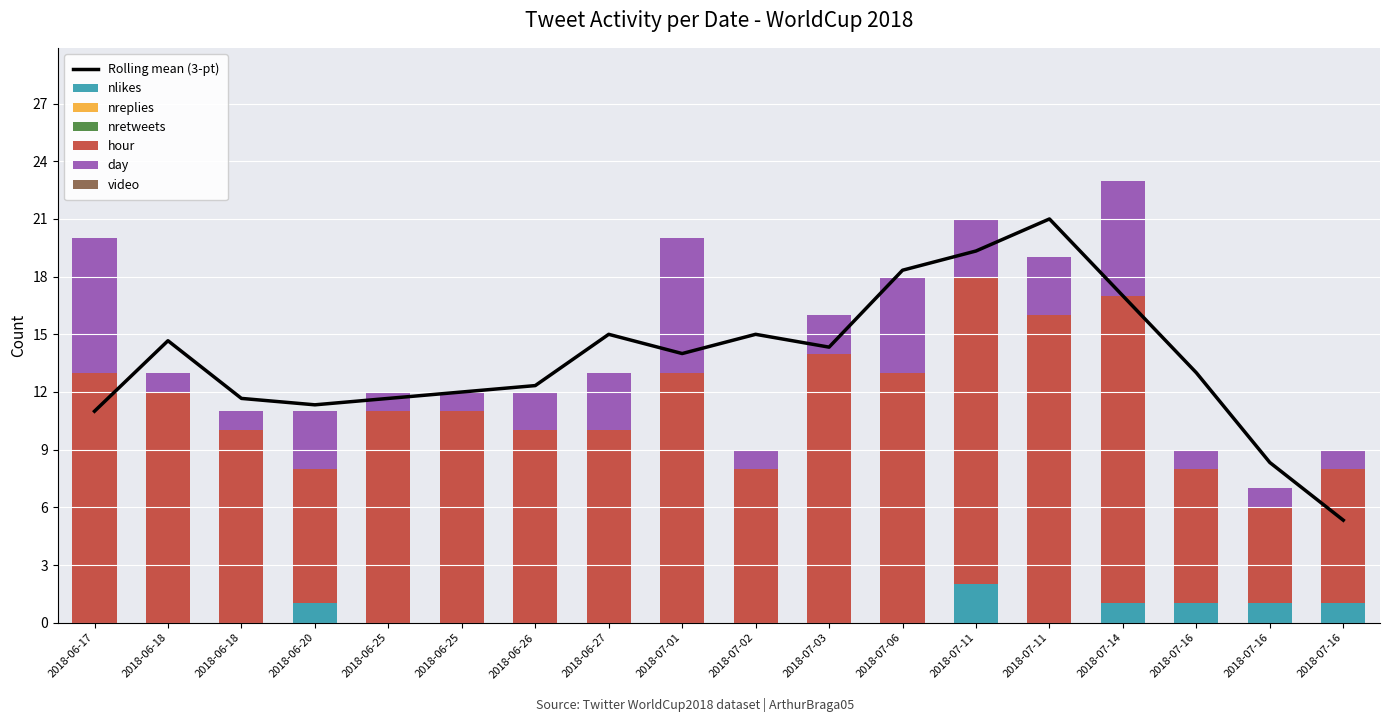

What is the sum of the day values at 2018-06-25 and 2018-07-14?

7